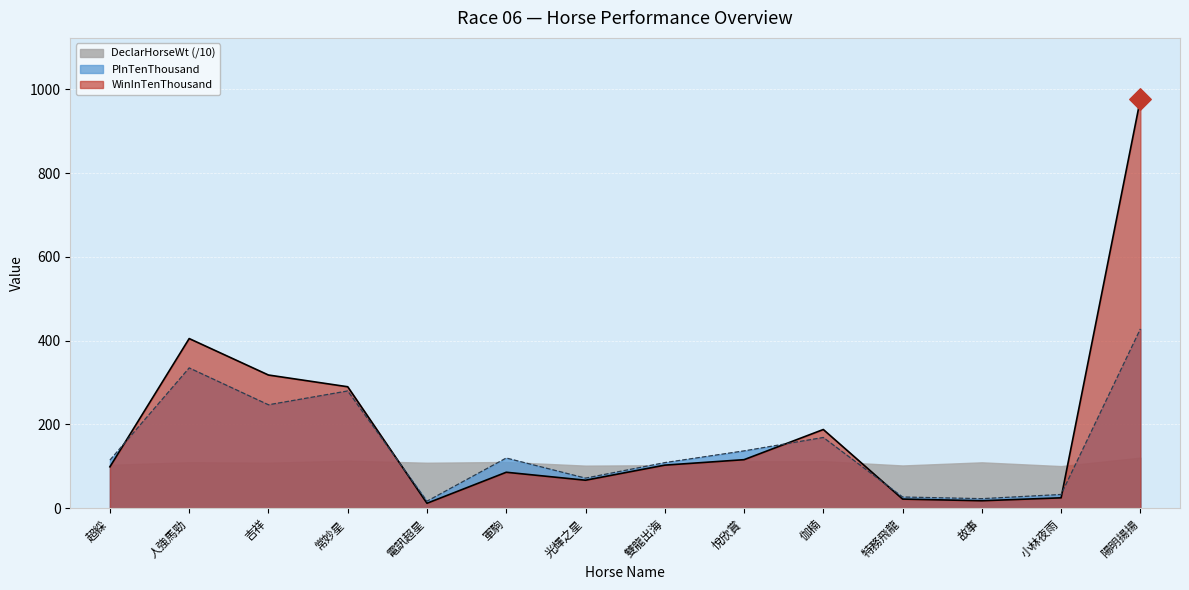

The value of PInTenThousand at 雙龍出海 is 58. True or false?

False